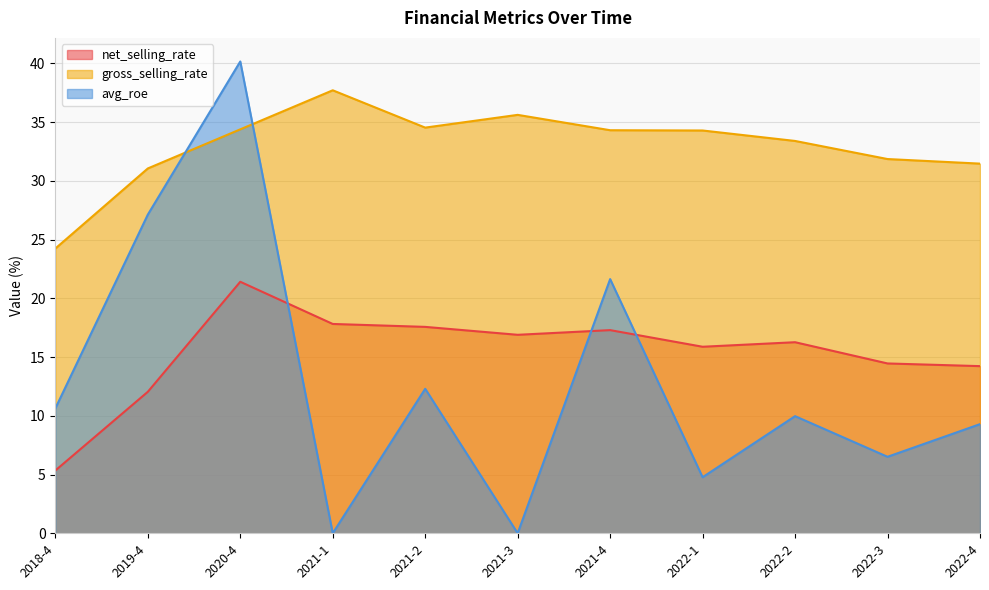

What is the average value of the net_selling_rate series?

15.4